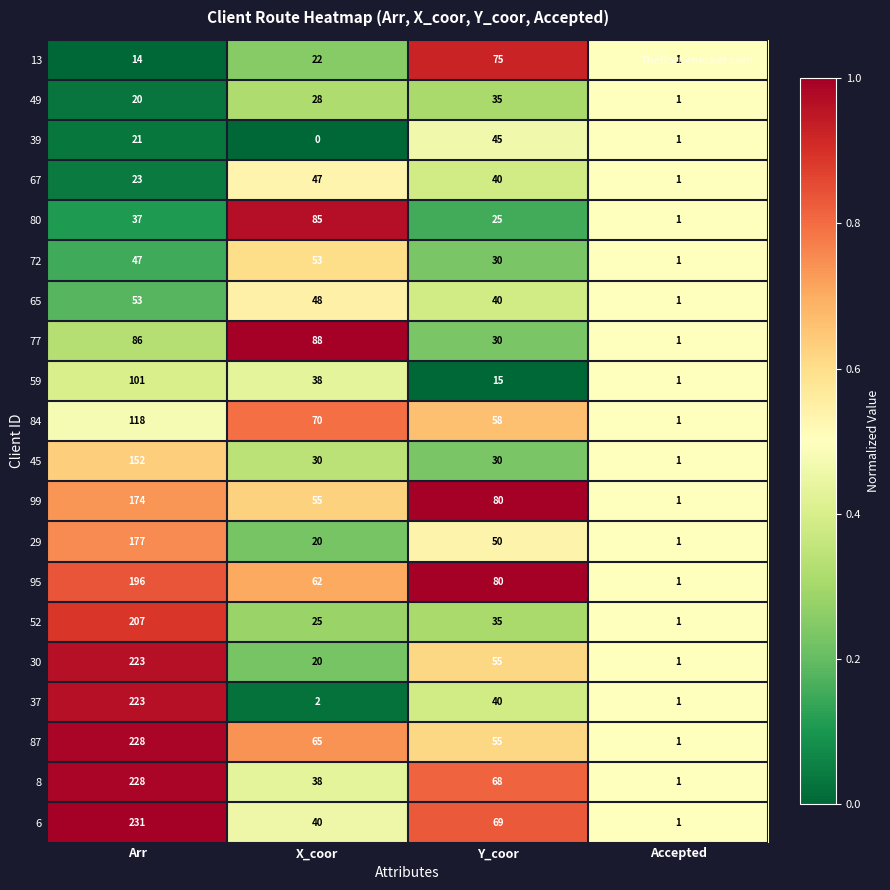

How many categories are shown in the chart?

4